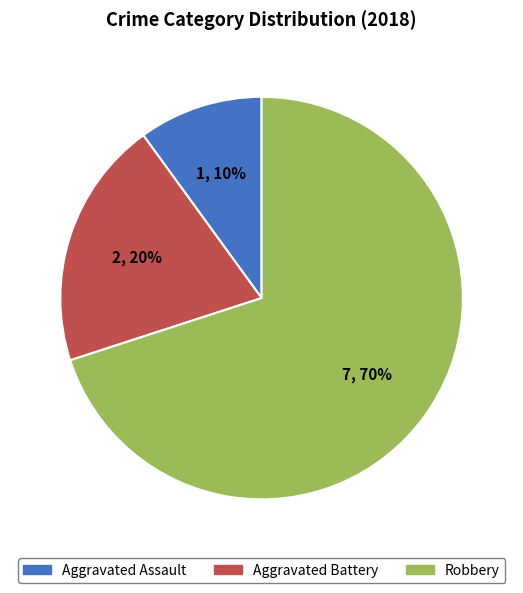

Is there any slice that represents more than half of the pie?

Yes